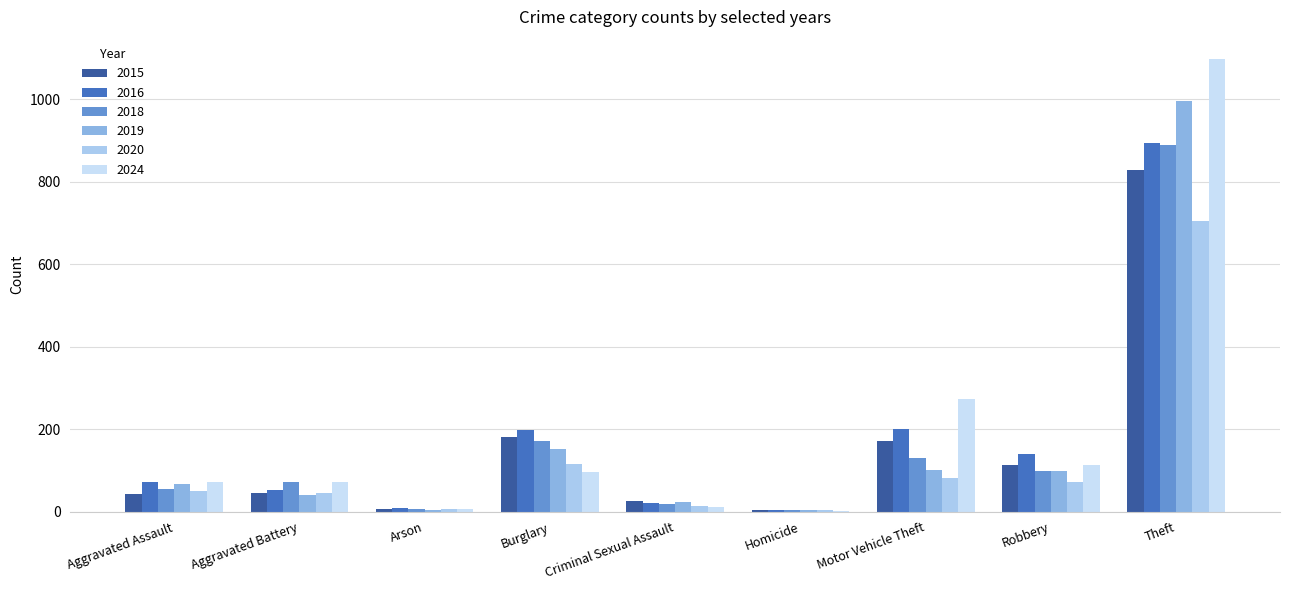

Which category has the highest value across all series?

Theft